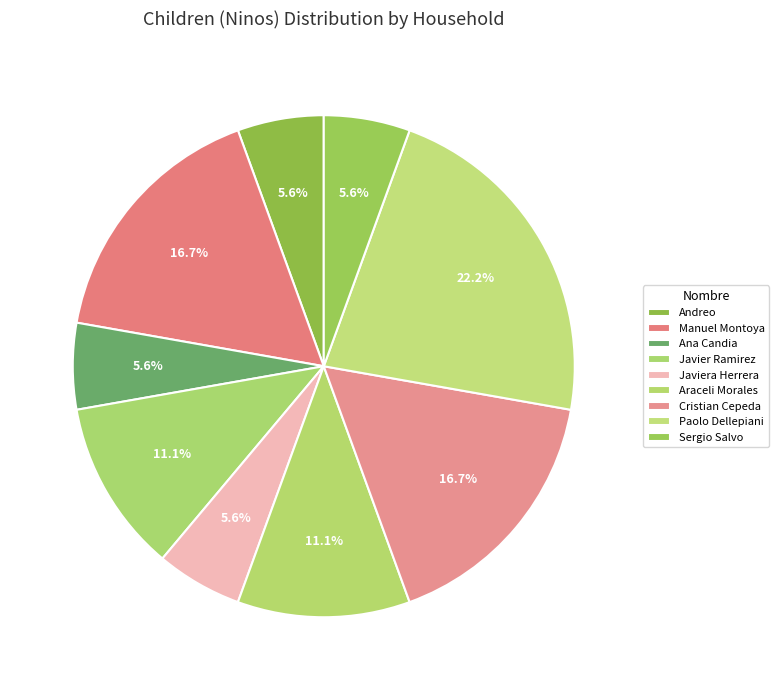

Is the sum of Cristian Cepeda and Andreo greater than half?

No